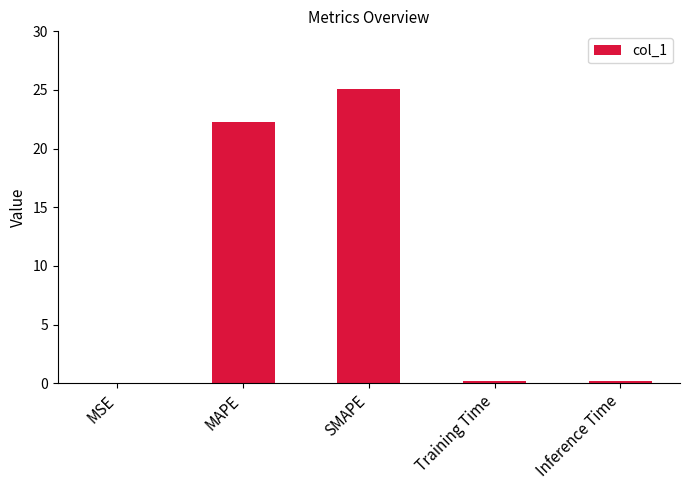

What is the greatest value displayed?

25.1